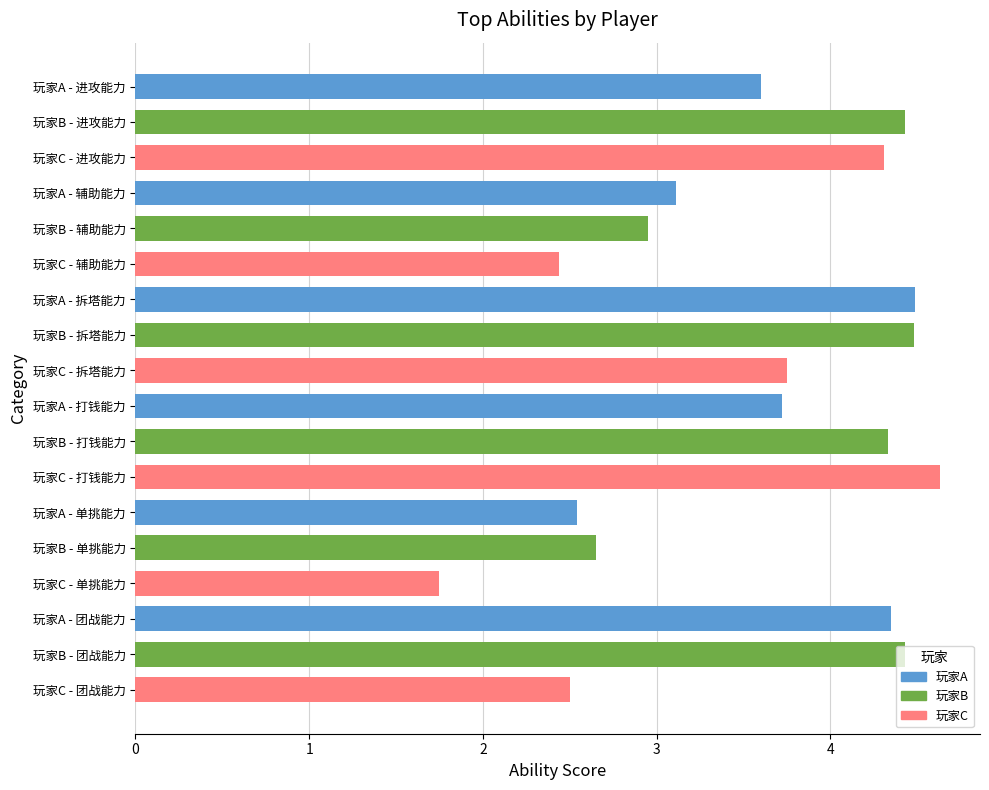

The value at 玩家A - 拆塔能力 is 1.2. True or false?

False